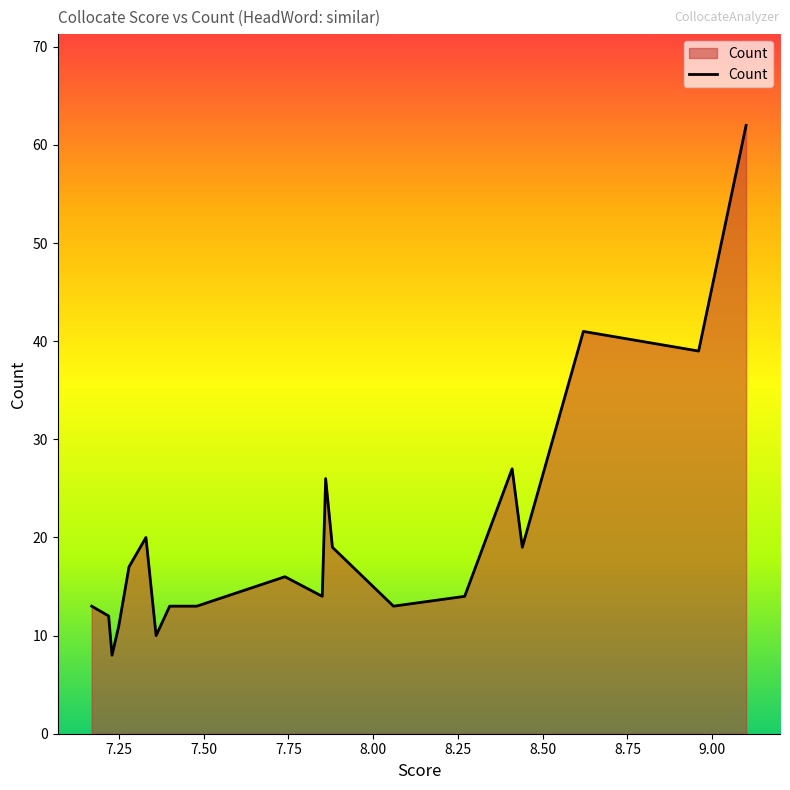

What is the difference between the maximum and minimum values?

54